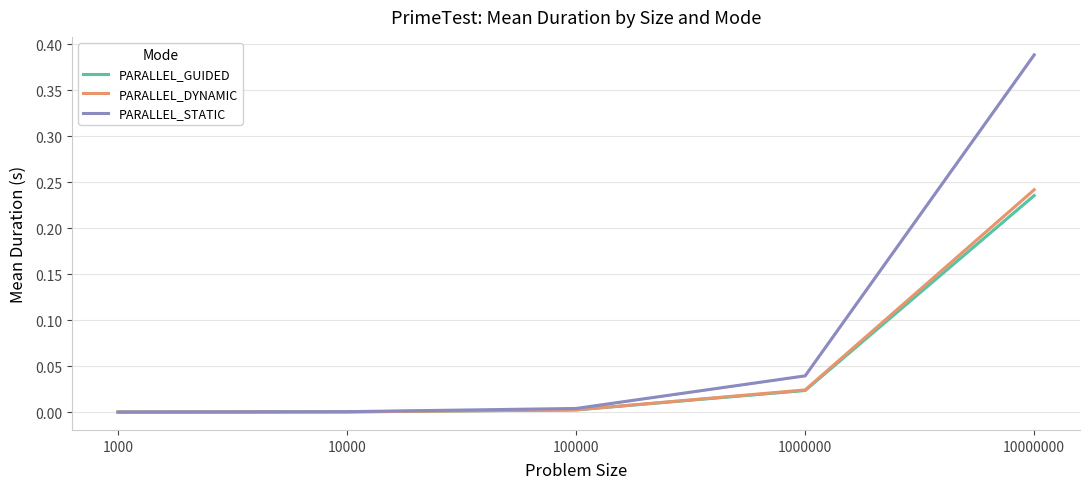

Where is PARALLEL_DYNAMIC nearest to the value 0?

1000